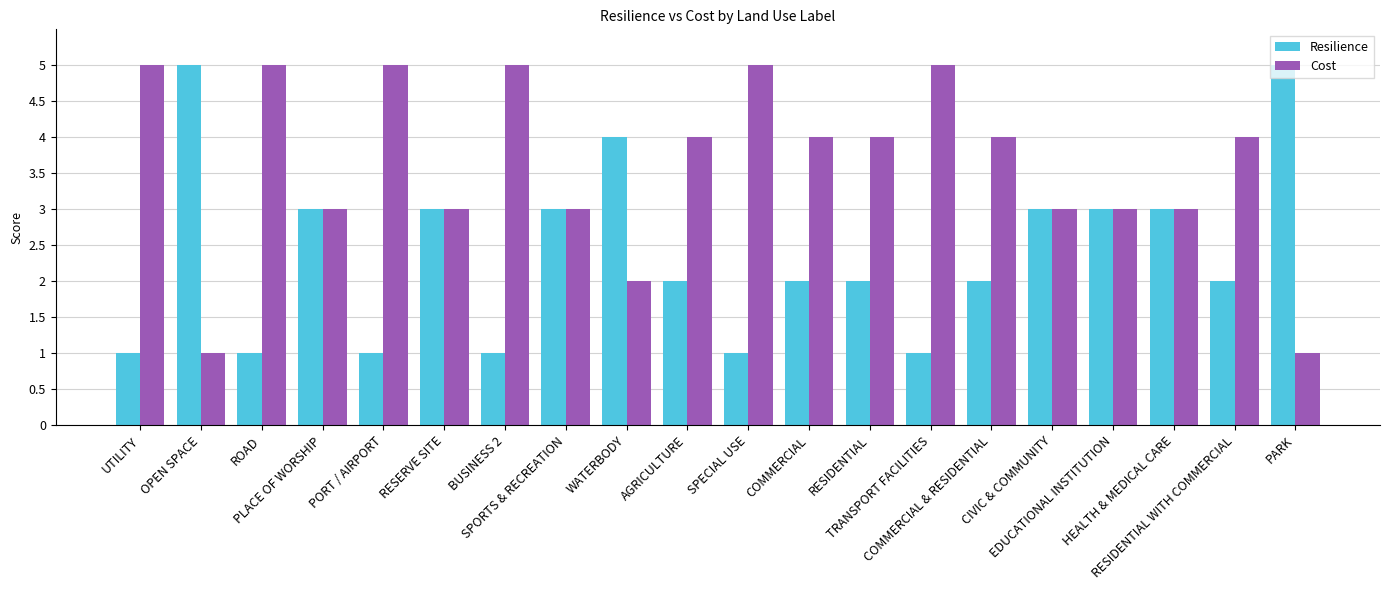

Are the bars horizontal?

No